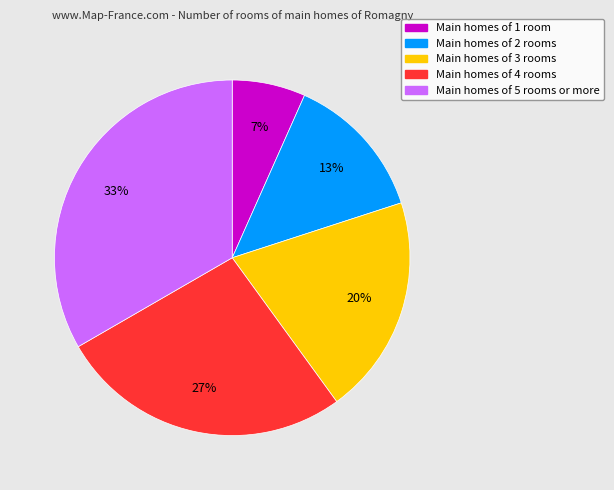

Is there any slice that represents more than half of the pie?

No